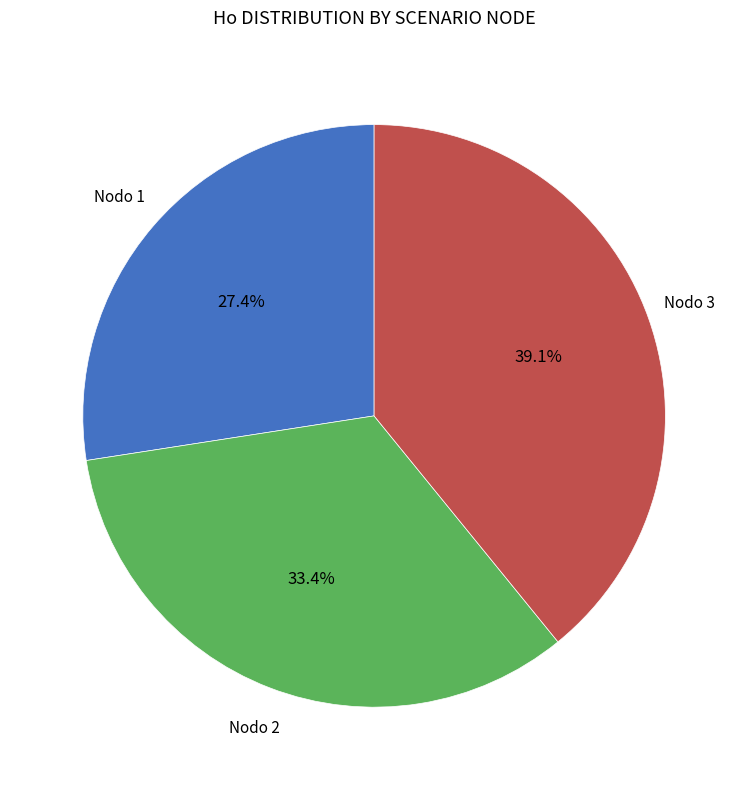

How many slices are in this pie chart?

3